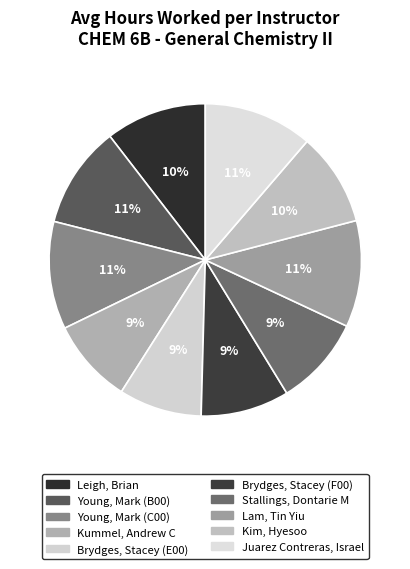

True or false: Stallings, Dontarie M accounts for 9% of the total.

True